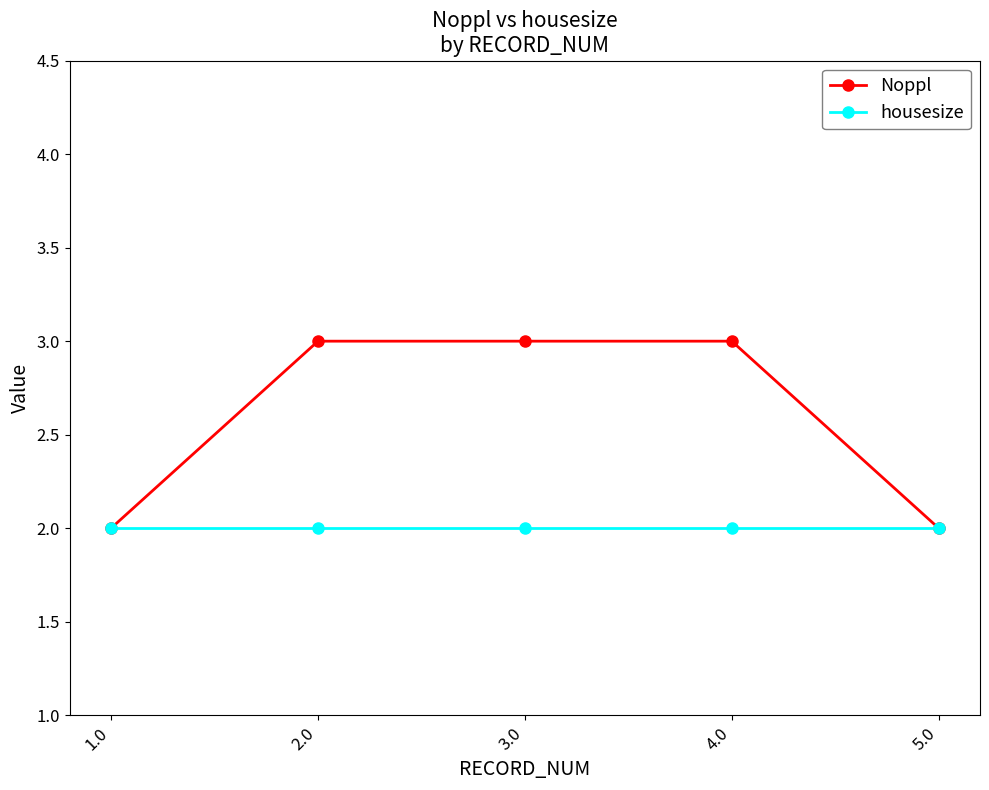

What is the maximum value shown in the chart?

3